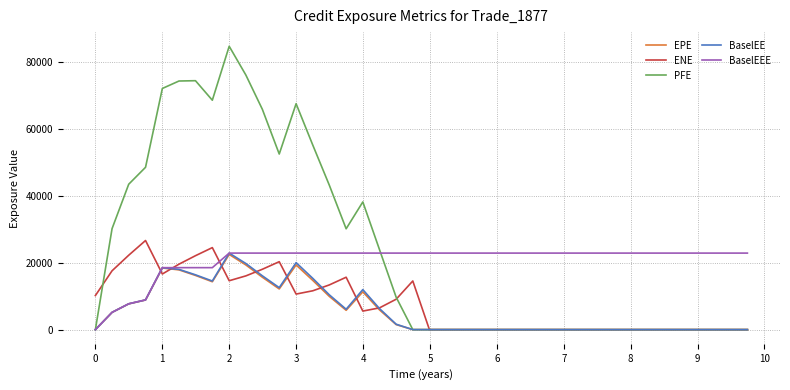

Does the chart display data point markers on the line(s)?

No